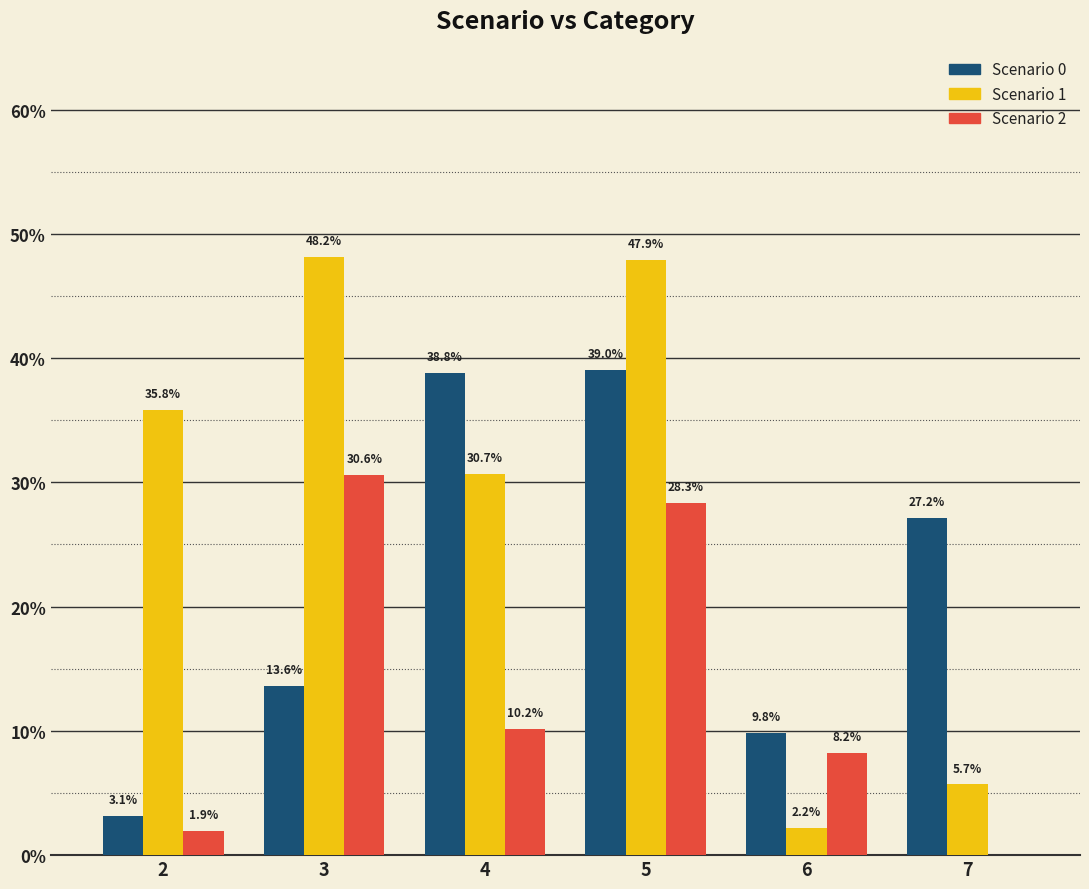

Which has a higher value, 5 or 6?

5